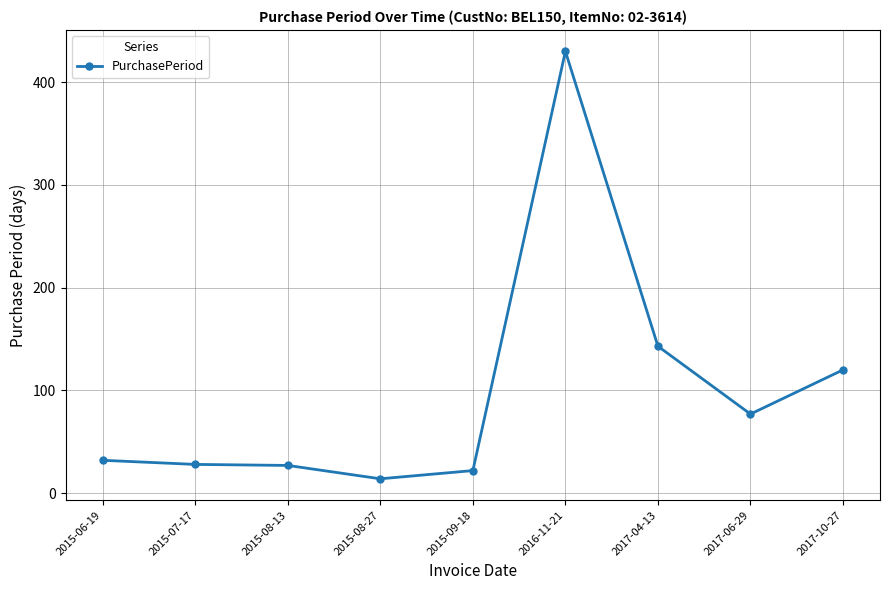

How many distinct data groups are displayed?

1